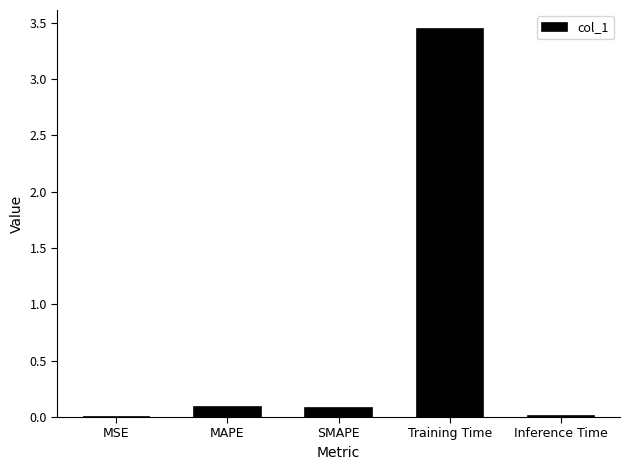

Which has a higher value, MSE or SMAPE?

SMAPE